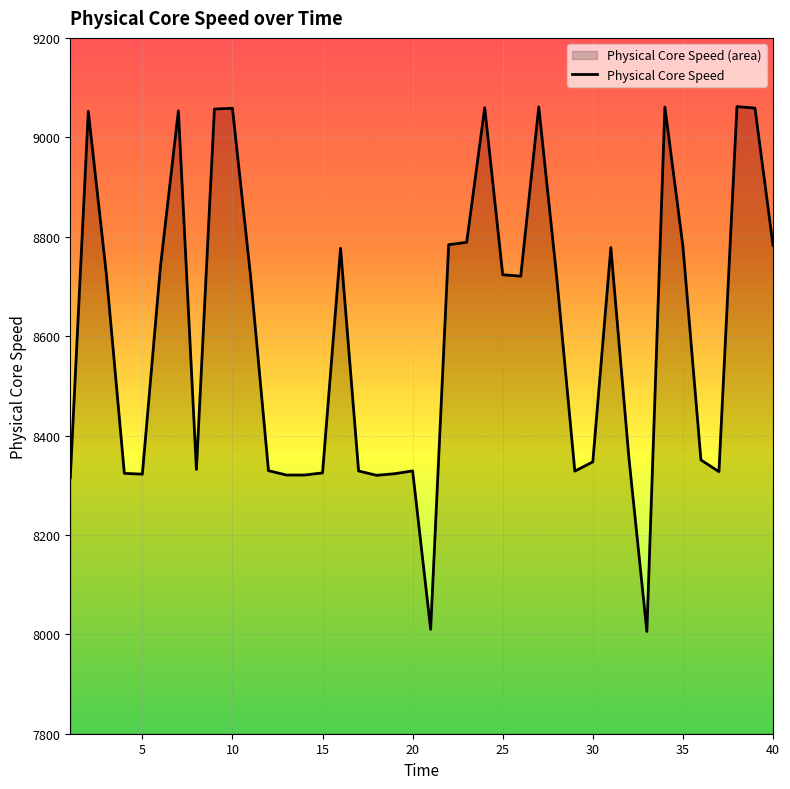

What is the smallest value displayed?

8005.8